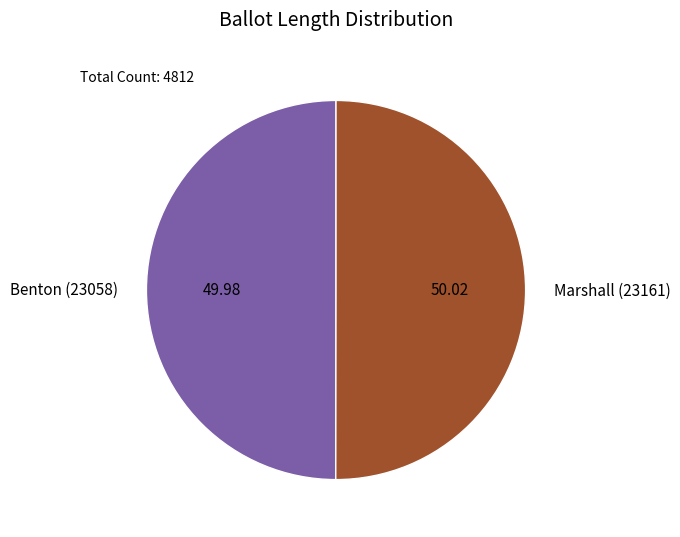

Approximately how many times larger is the value at Marshall (23161) compared to Benton (23058)?

1.0